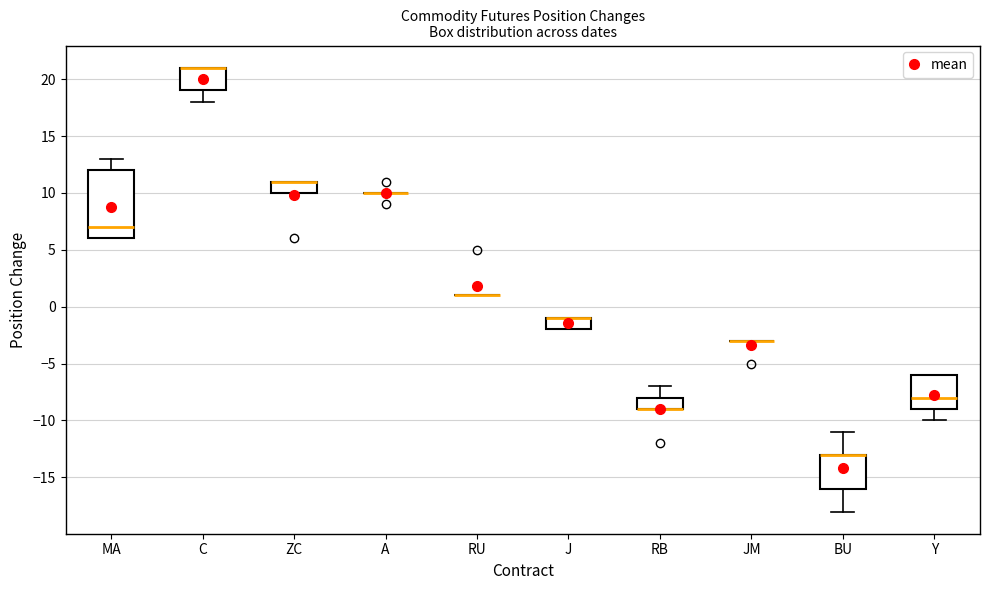

Reading left to right, transcribe this box plot: for each box, give where its median line is, the range the box spans, and where its two whiskers end, as read against the y-axis. The values are not printed on the chart, so give them approximately, as read against the axis.

MA: median 7, box 6 to 12, whiskers 6 to 13
C: median 21 (drawn on the box's upper edge), box 19 to 21, whiskers 18 to 21
ZC: median 11 (drawn on the box's upper edge), box 10 to 11, whiskers 10 to 11
A: box collapsed to a line at 10, whiskers 10 to 10
RU: box collapsed to a line at 1, whiskers 1 to 1
J: median -1 (drawn on the box's upper edge), box -2 to -1, whiskers -2 to -1
RB: median -9 (drawn on the box's lower edge), box -9 to -8, whiskers -9 to -7
JM: box collapsed to a line at -3, whiskers -3 to -3
BU: median -13 (drawn on the box's upper edge), box -16 to -13, whiskers -18 to -11
Y: median -8, box -9 to -6, whiskers -10 to -6